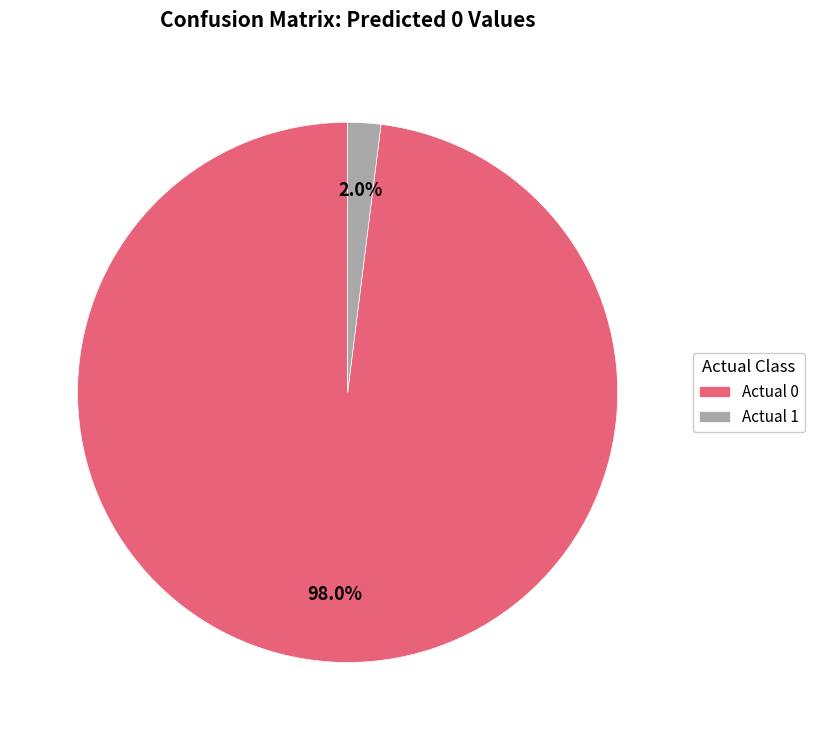

Is there any slice that represents more than half of the pie?

Yes